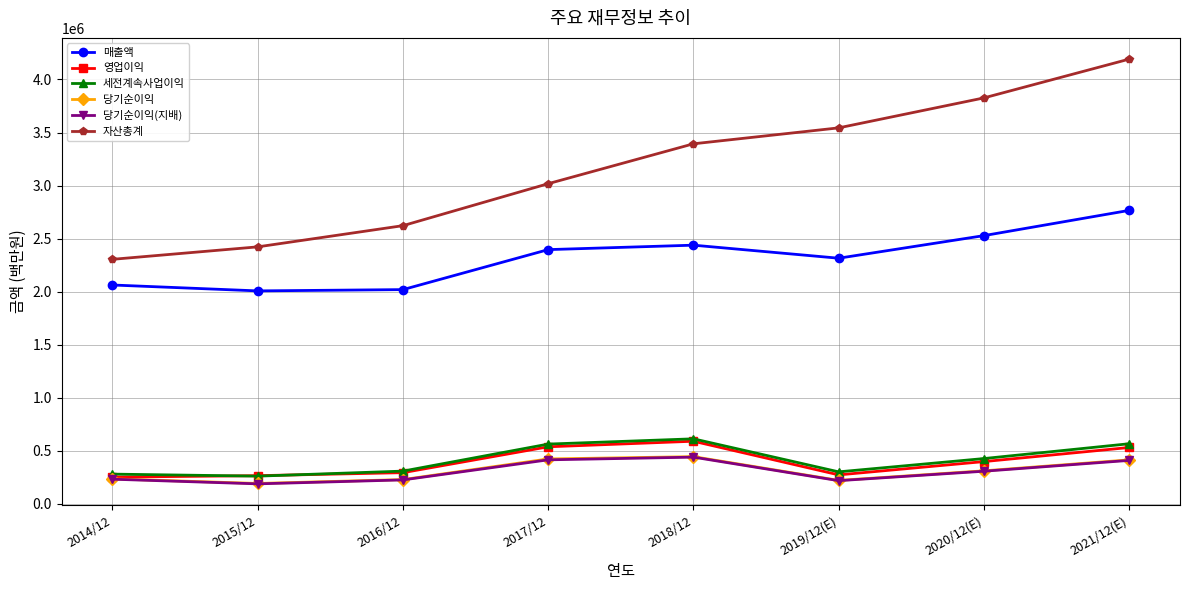

At which category does 당기순이익(지배) reach its first local valley?

2015/12